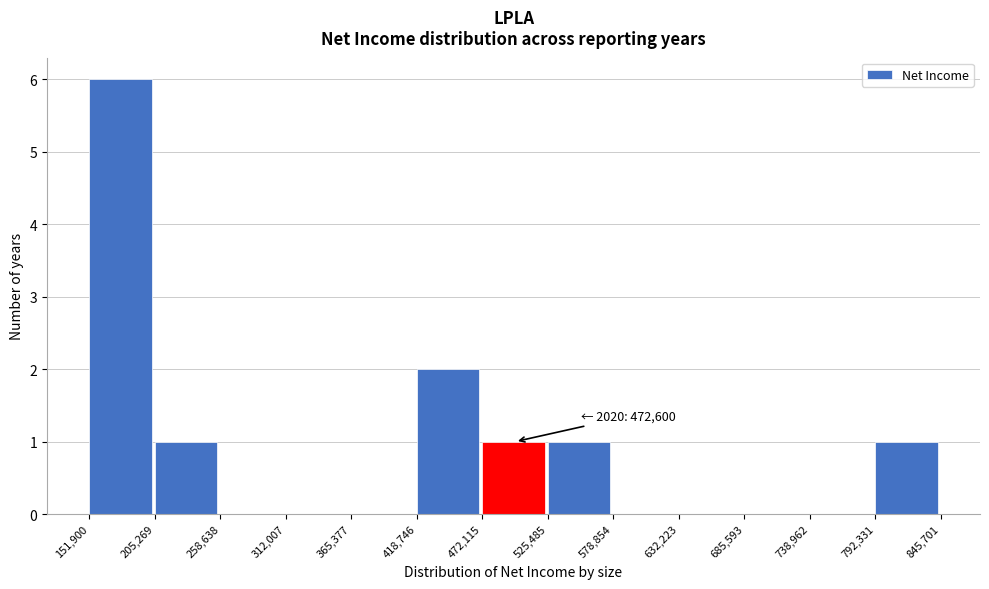

Over which range of the x-axis is the bar tallest?

151,900 to 205,269